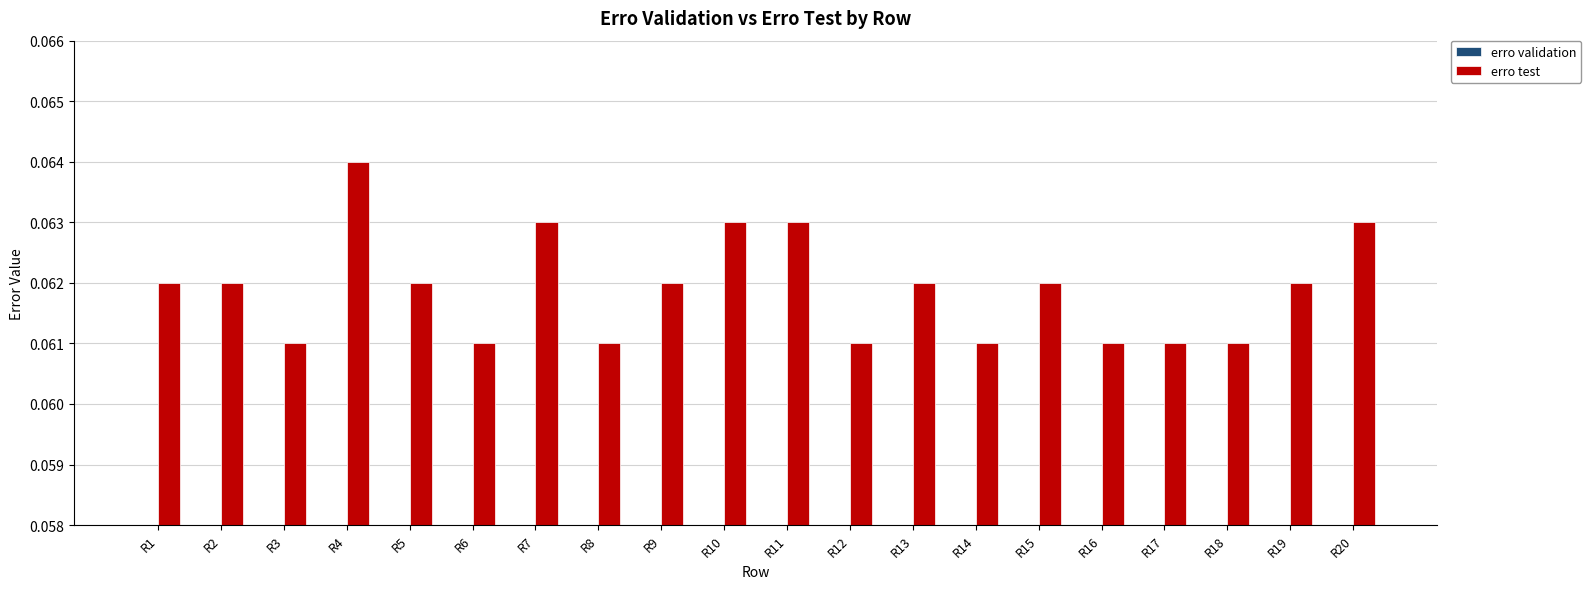

The value of erro test at R10 is 0.1. True or false?

True